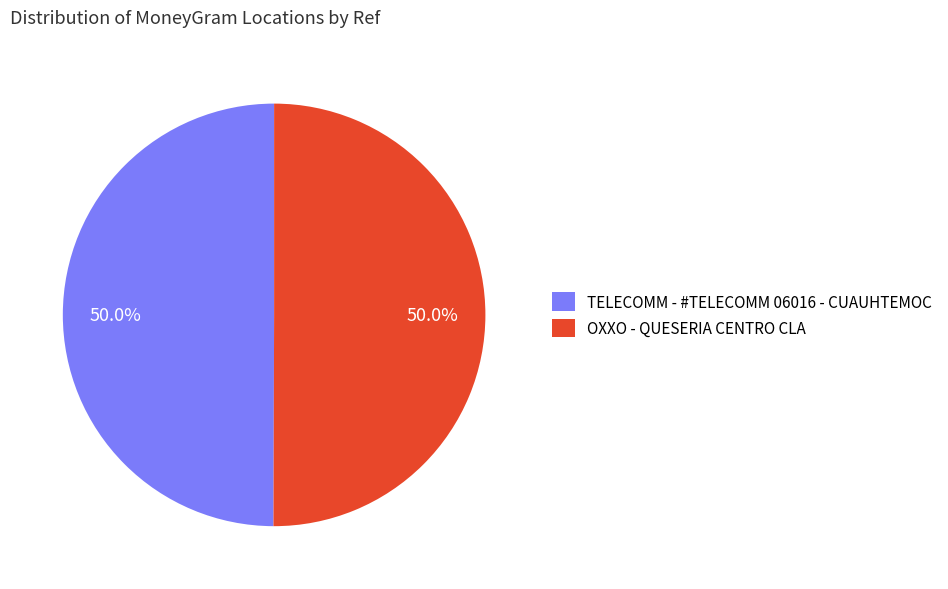

Approximately how many times larger is the value at OXXO - QUESERIA CENTRO CLA compared to TELECOMM - #TELECOMM 06016 - CUAUHTEMOC?

1.0